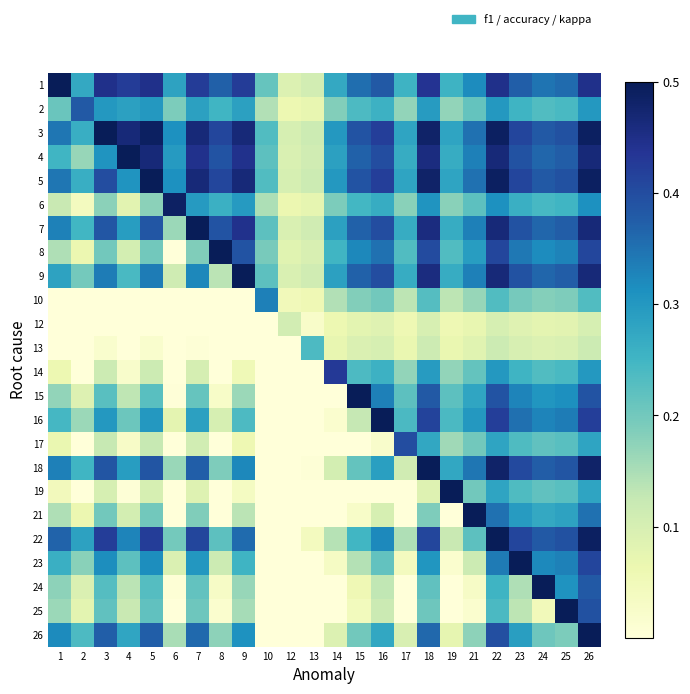

What is the total value across all series at 9?

6.1